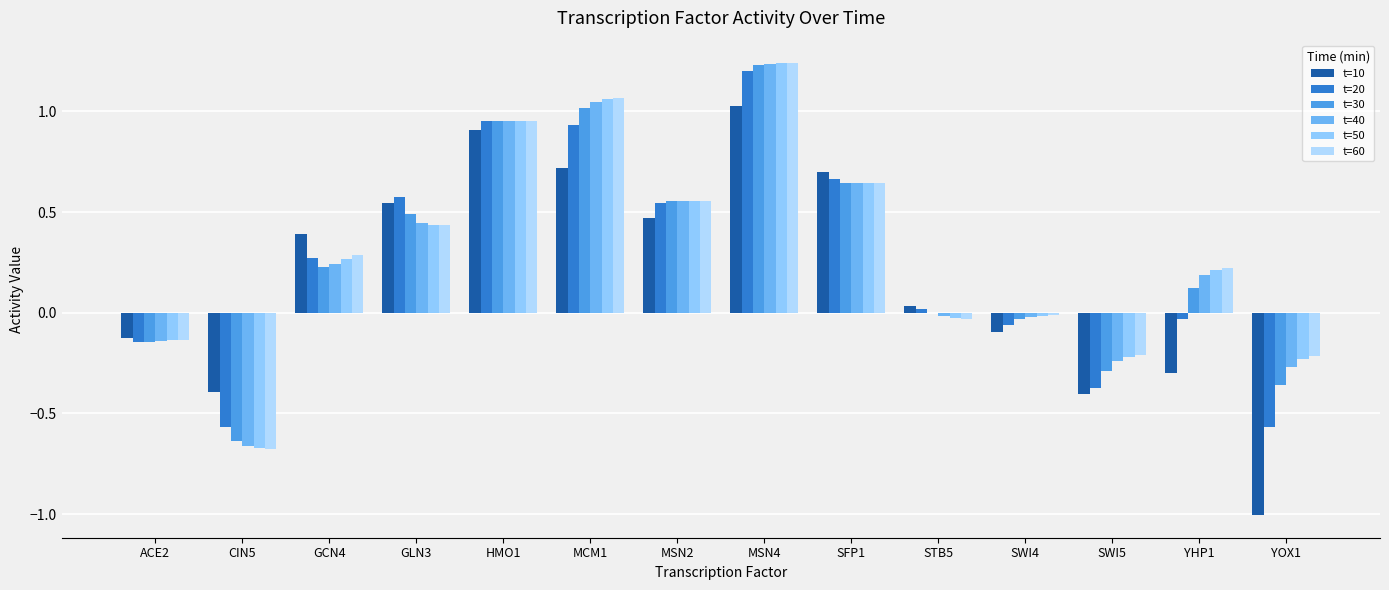

At which category is the sum across all series the highest?

MSN4